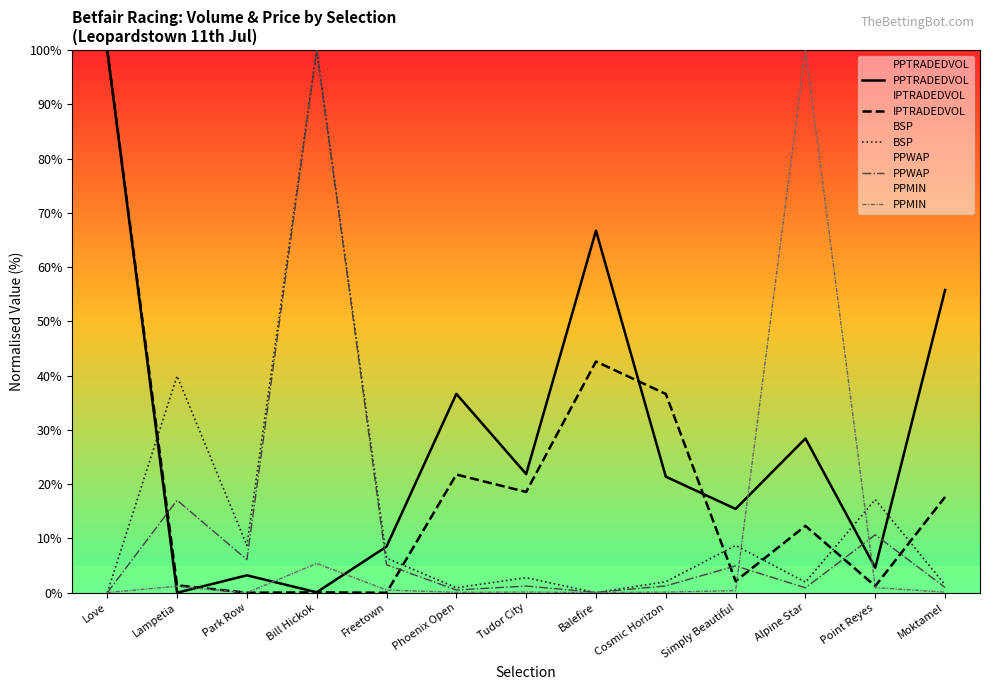

What is the difference between the maximum and minimum values in the PPWAP series?

100.0